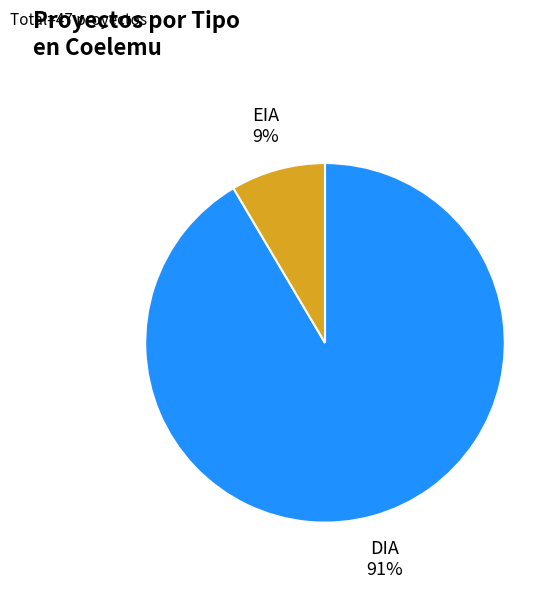

How many slices are in this pie chart?

2